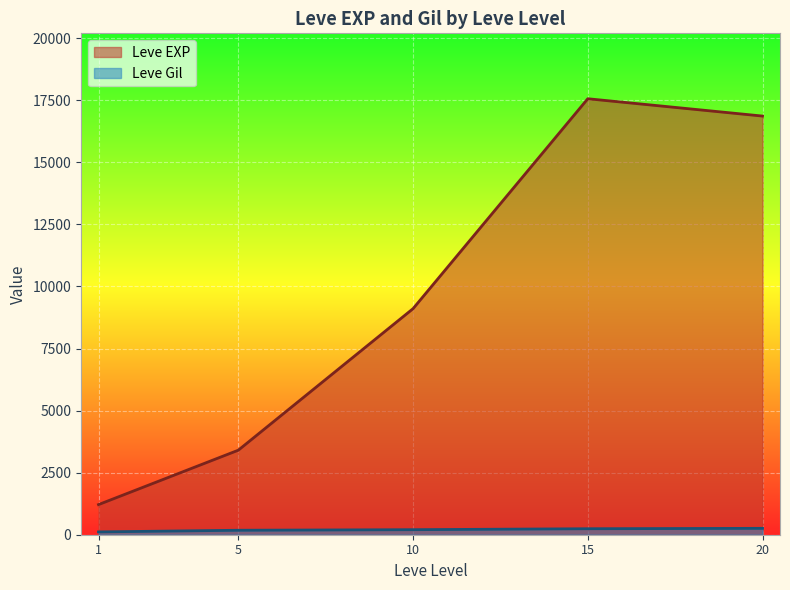

True or false: Leve EXP and Leve Gil cross at least once.

False